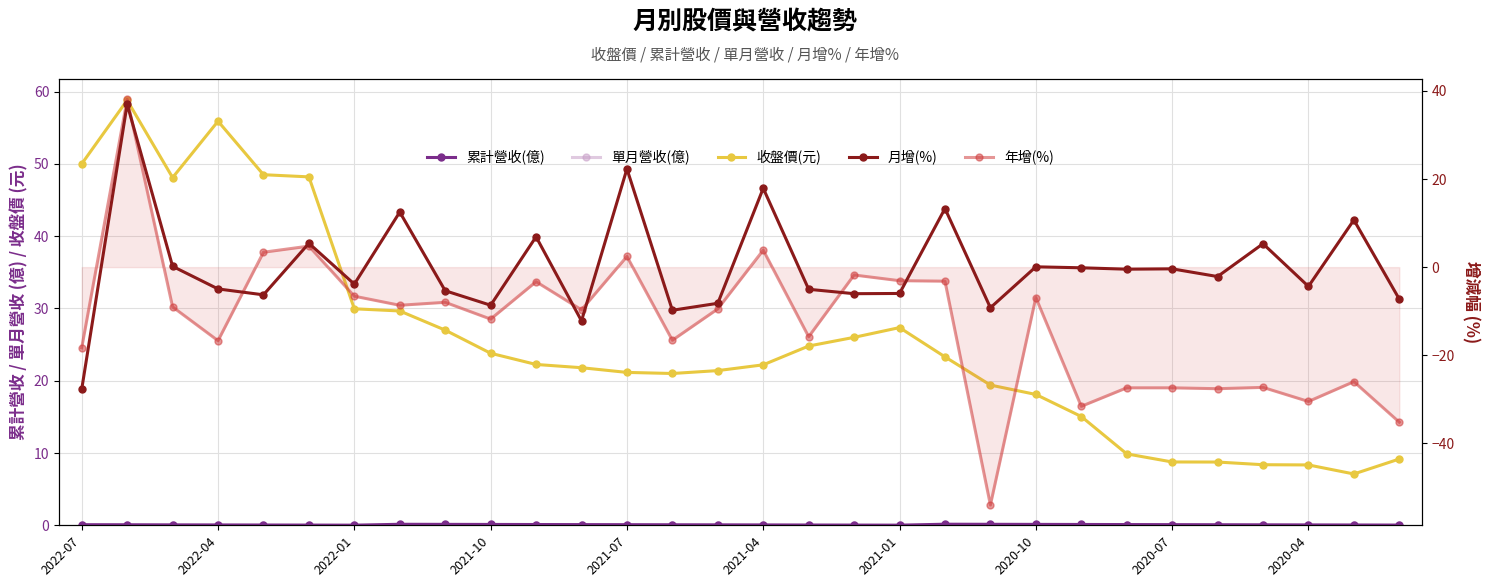

How many distinct data groups are displayed?

5